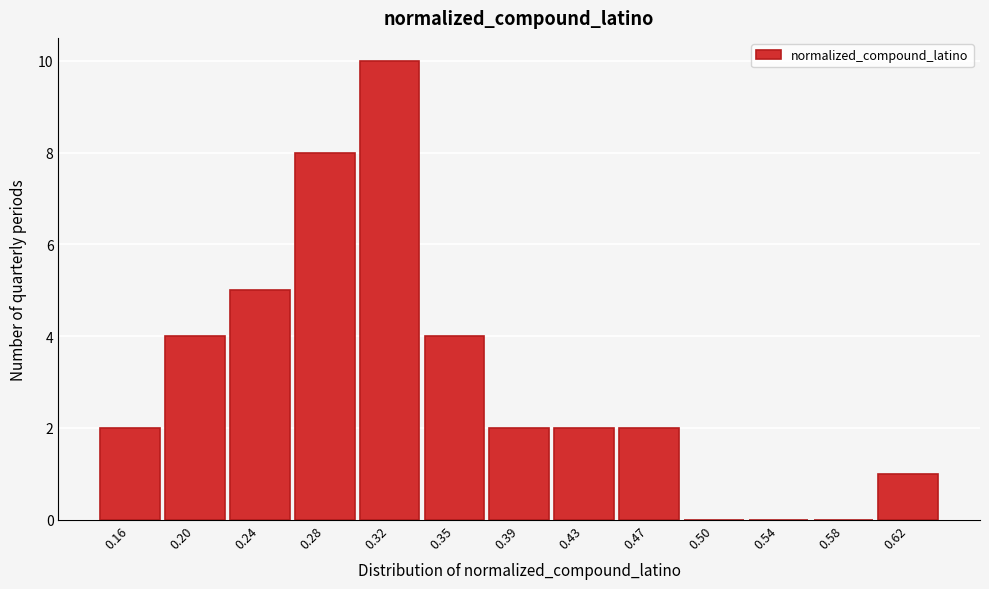

Reading right to left, what are all the values shown in this chart?

0.62=1	0.58=0	0.54=0	0.50=0	0.47=2	0.43=2	0.39=2	0.35=4	0.32=10	0.28=8	0.24=5	0.20=4	0.16=2